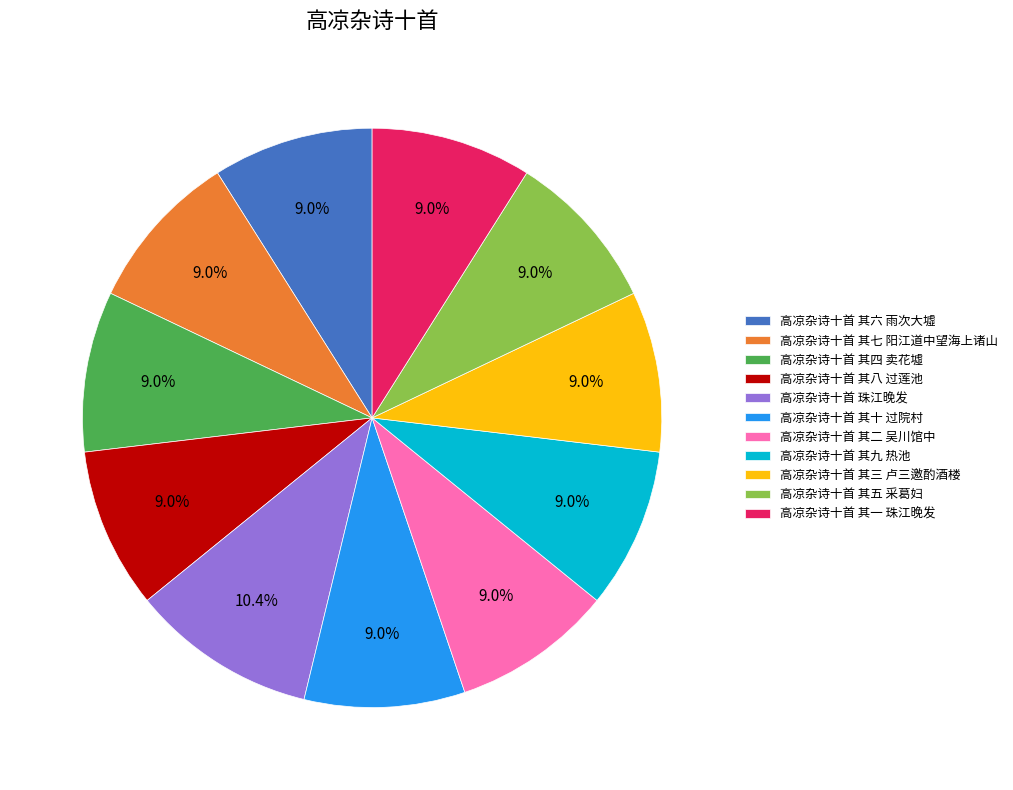

True or false: 高凉杂诗十首 其四 卖花墟 accounts for 9% of the total.

True